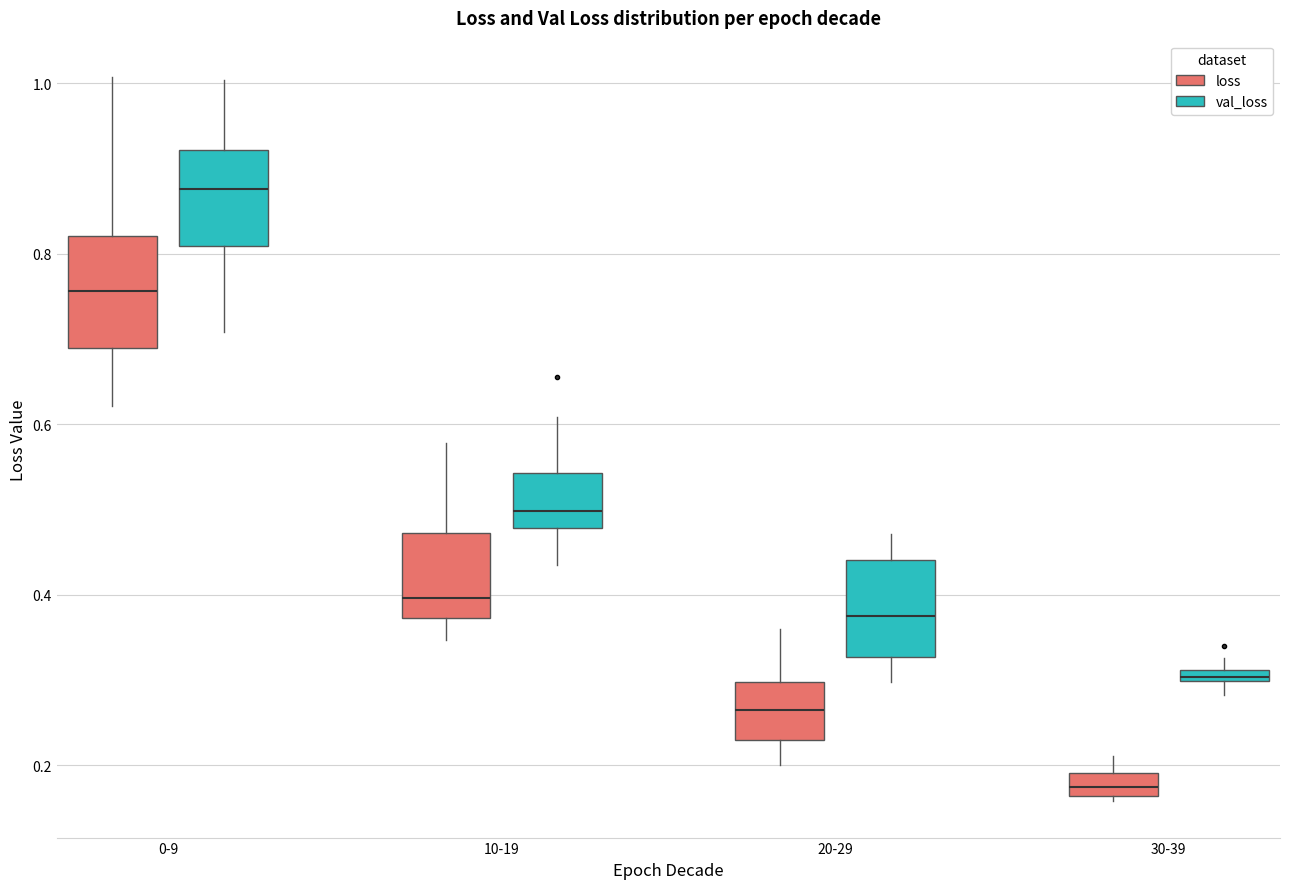

Where does the lower whisker of the box for 20-29 (val_loss) end on the y-axis? The values are not printed on the chart, so give them approximately, as read against the axis.

0.30